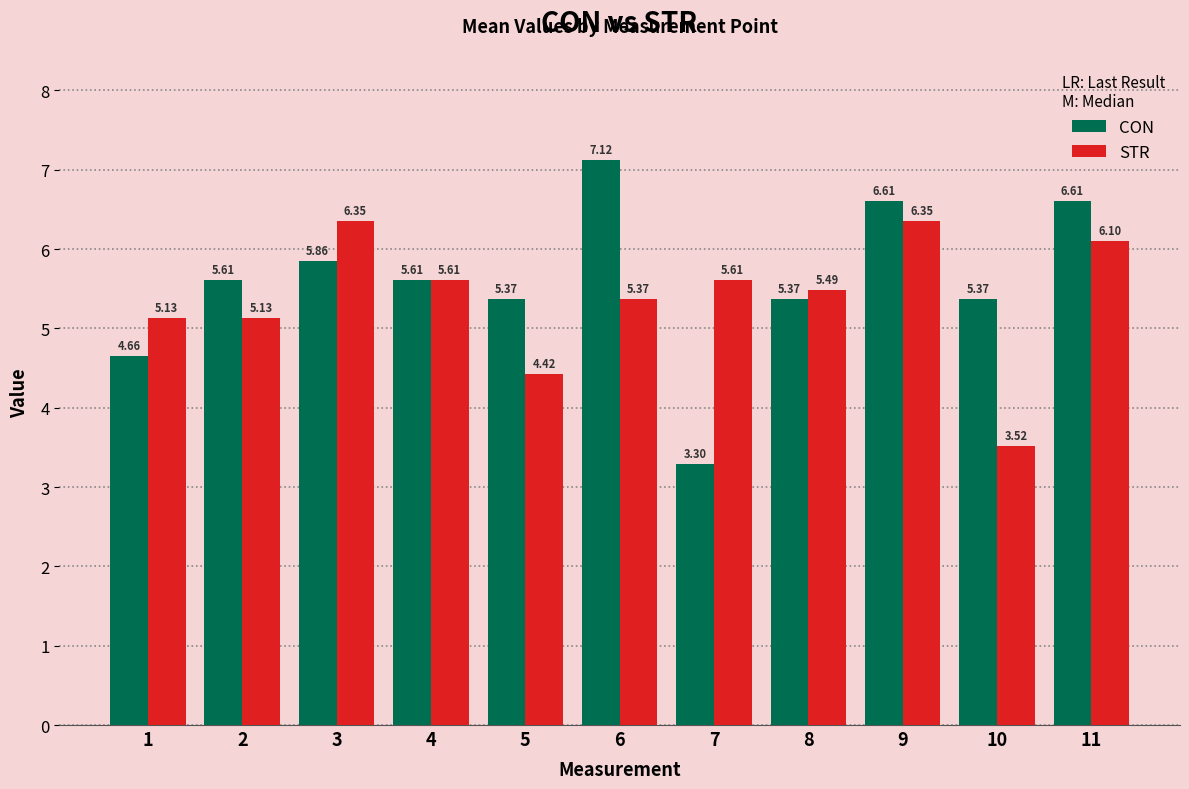

What is the spread (max minus min) of values at 2?

0.5